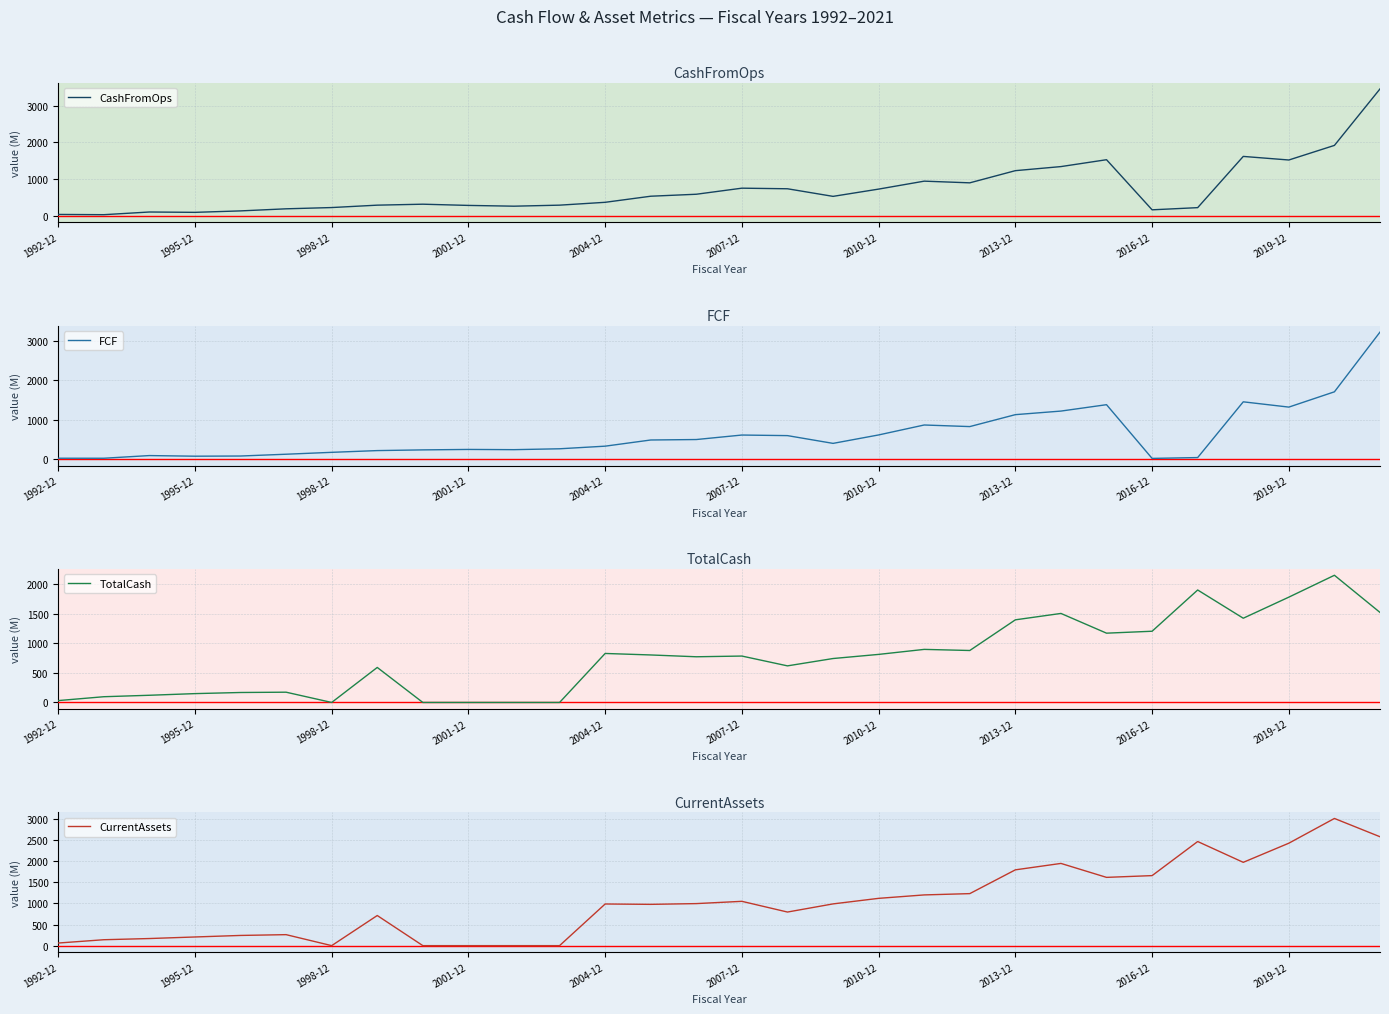

True or false: CurrentAssets and TotalCash cross at least once.

False